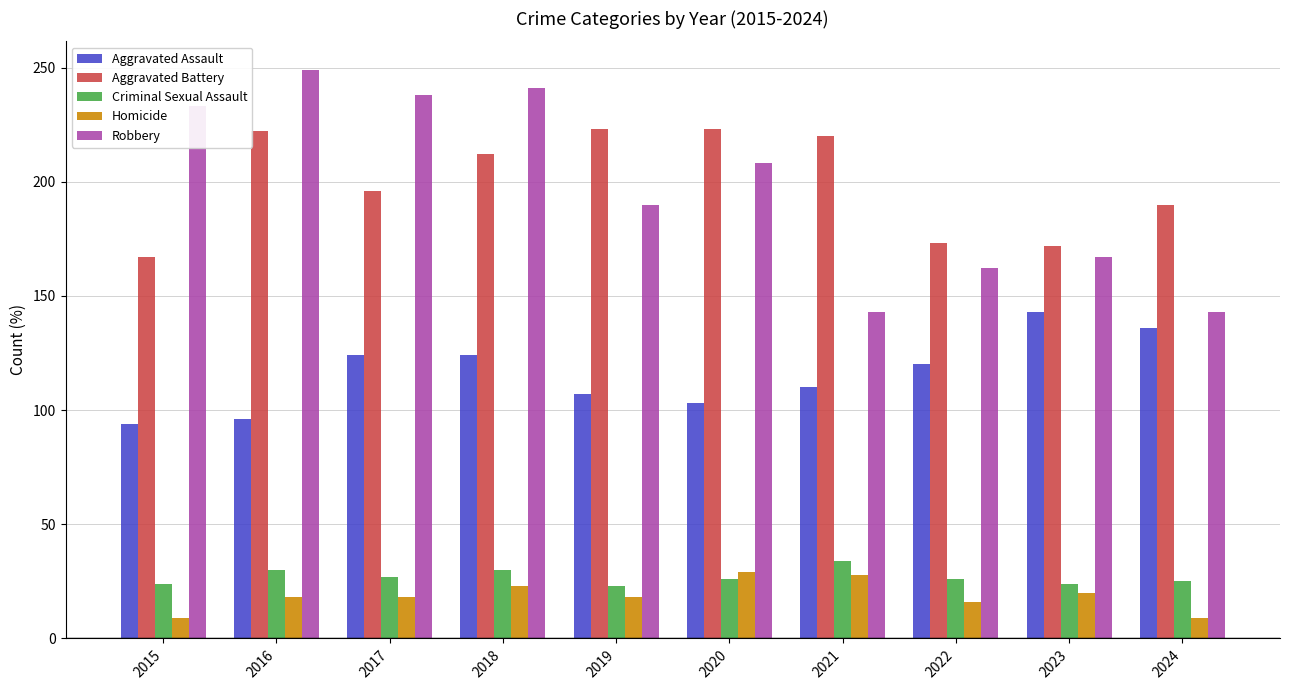

What is the difference between the Aggravated Assault values at 2017 and 2024?

12